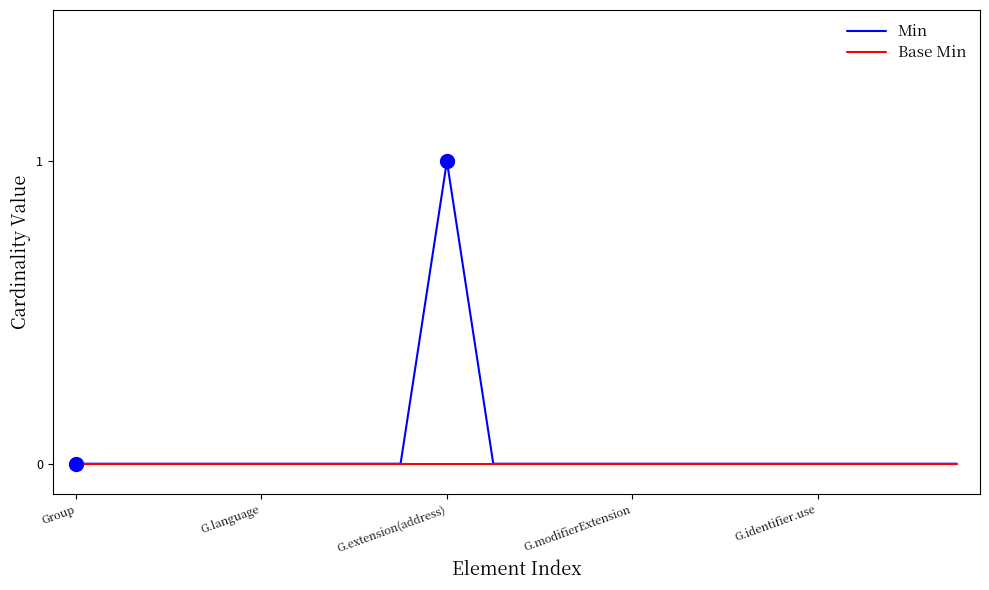

Which series has the largest total across all categories?

Min